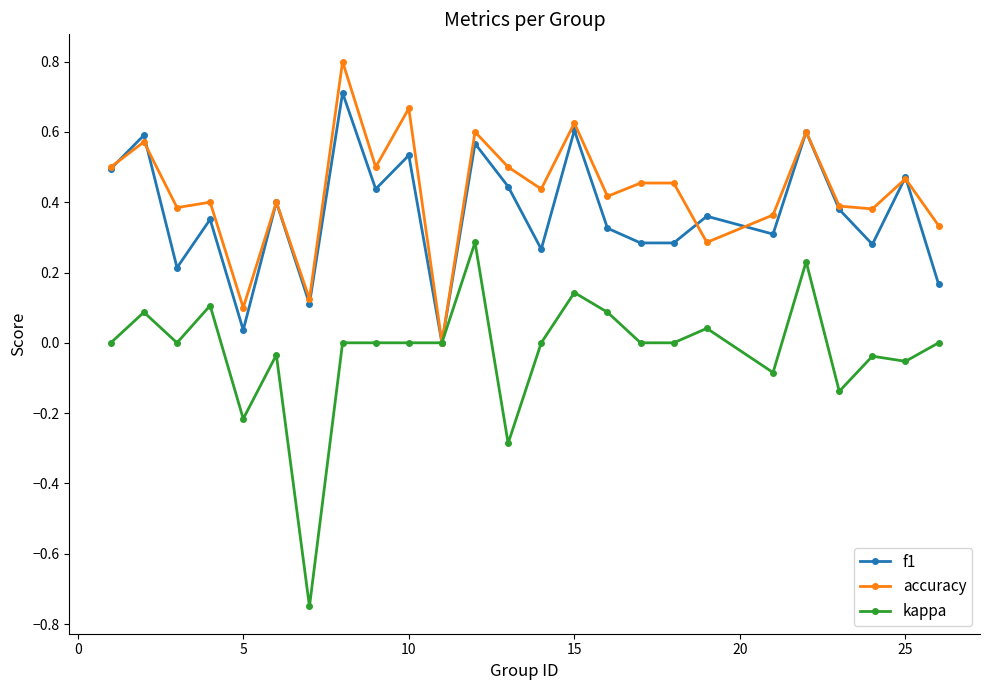

What is the sum of all kappa values?

-0.6